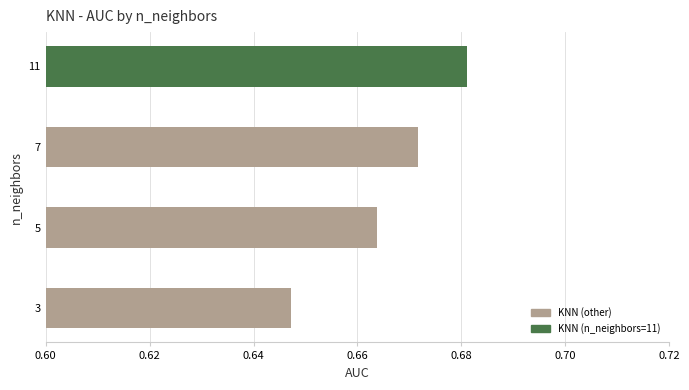

Which label corresponds to the smallest value in the chart?

3